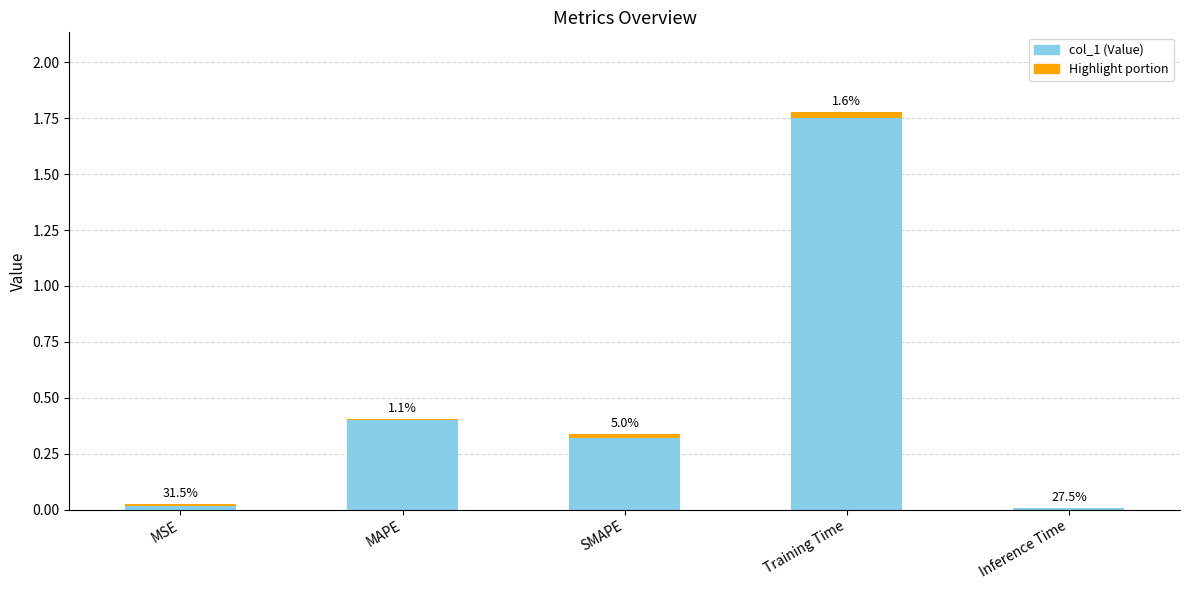

List the series in order of their overall mean, lowest first.

Highlight, col_1